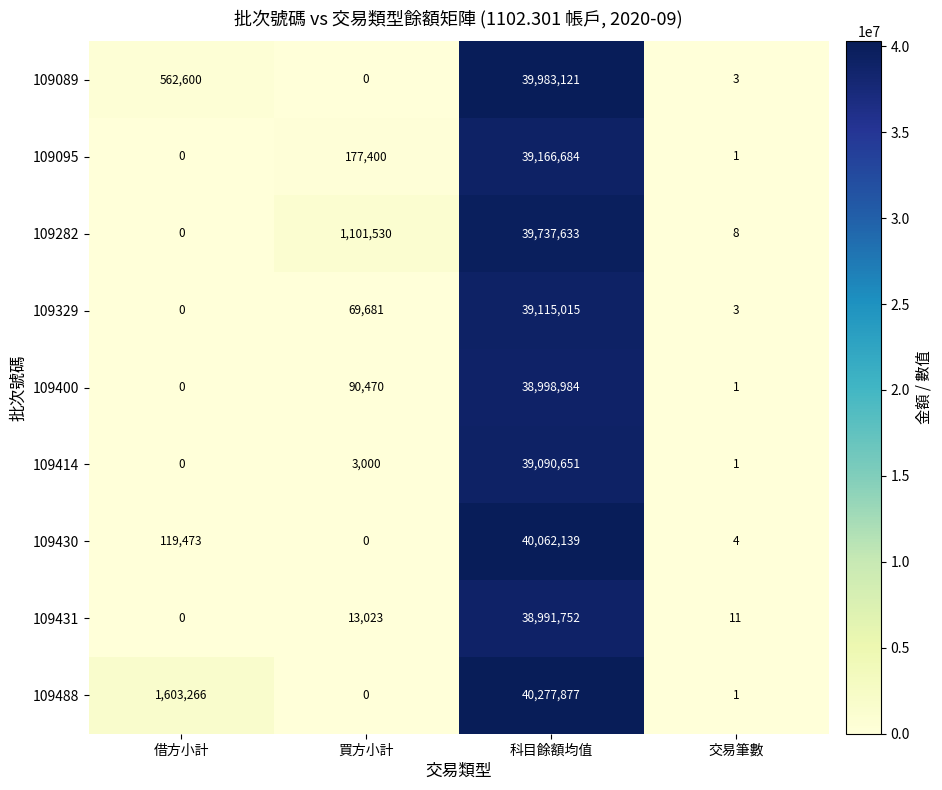

True or false: 109089 has a value of 562600 at 借方小計.

True